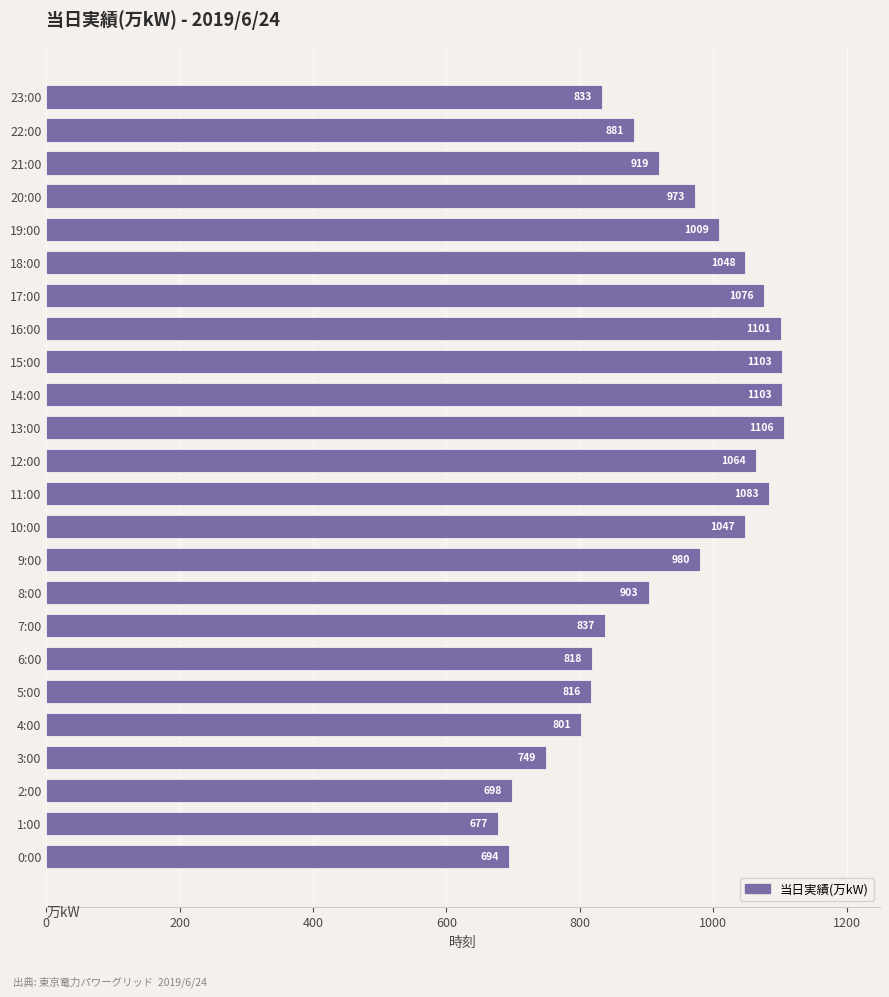

Does the chart contain stacked bars?

No